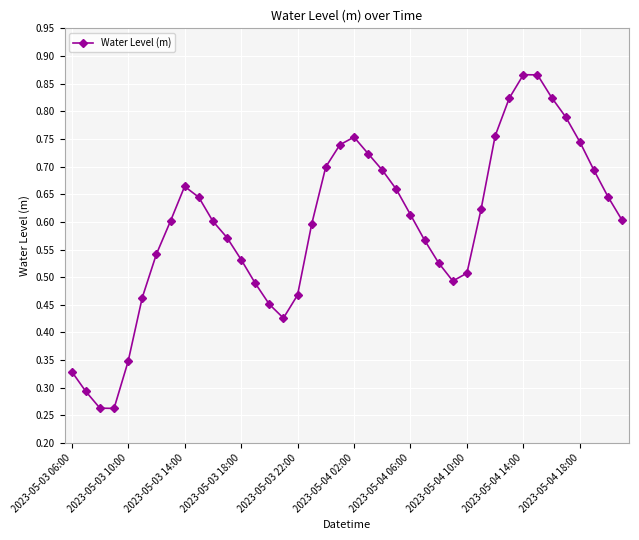

Does the chart have visible grid lines?

Yes